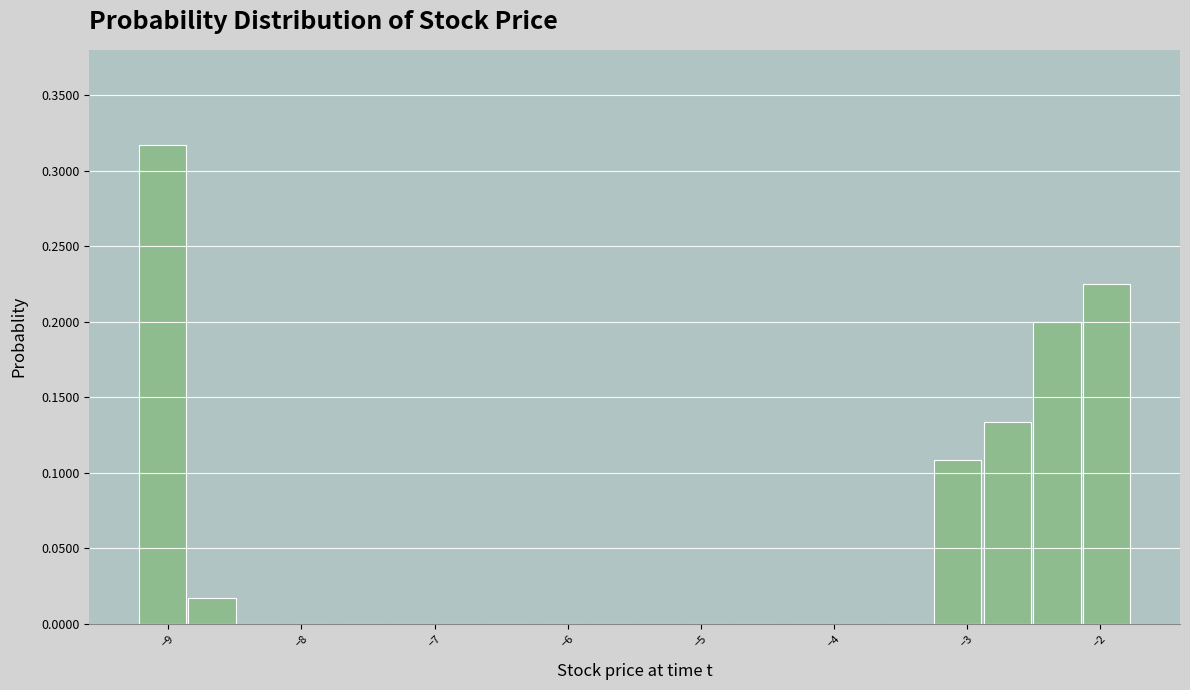

Around what value on the x-axis is the tallest bar? Give the approximate position of its centre, as read against the axis.

-9.0